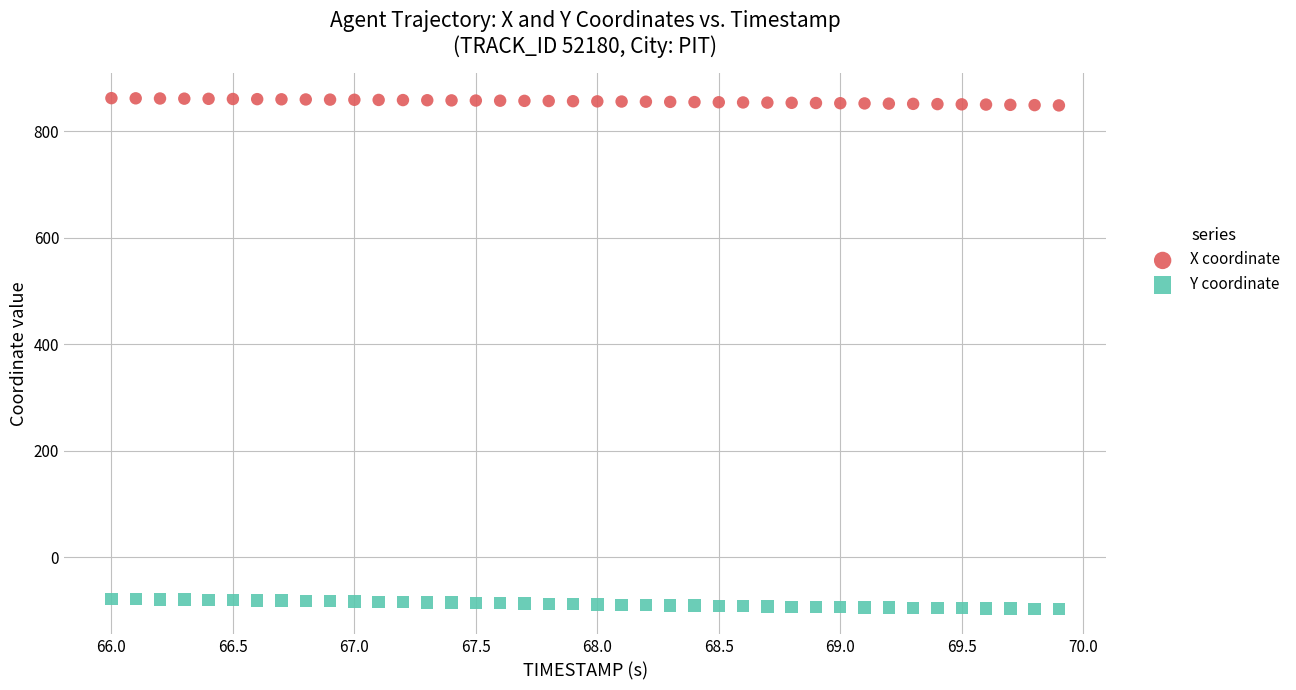

Across all data points, what is the range of X values (max minus min)?

3.9